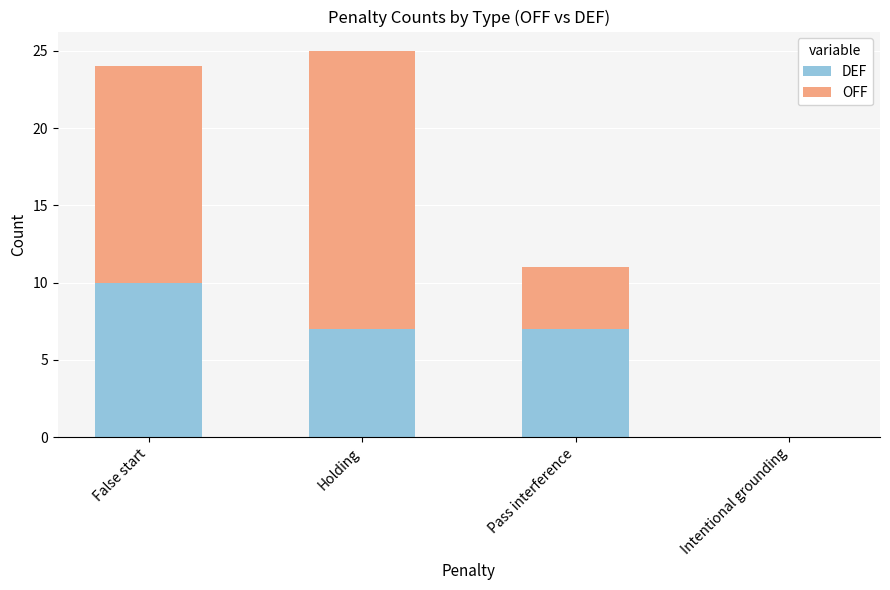

What is the sum of the DEF values at Pass interference and Intentional grounding?

7